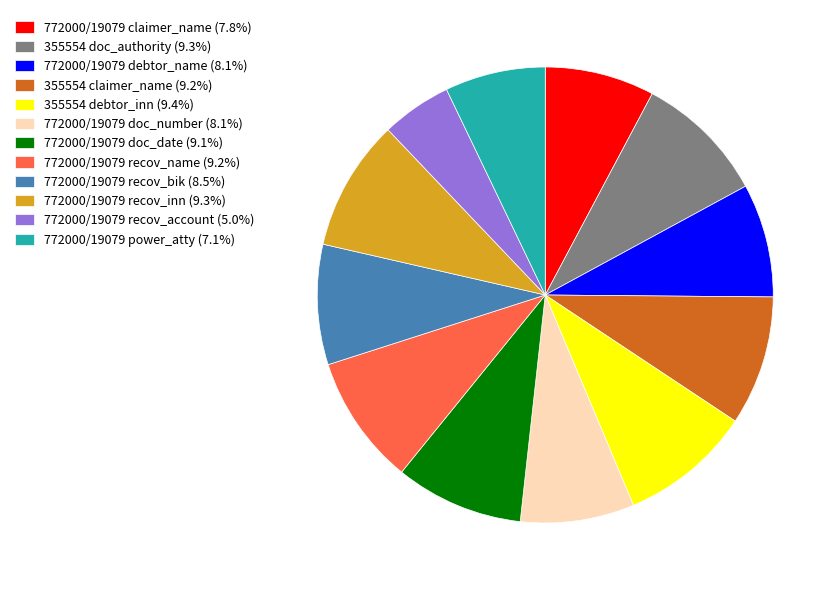

Is the sum of 772000/19079 recov_inn (9.3%) and 772000/19079 recov_account (5.0%) greater than half?

No